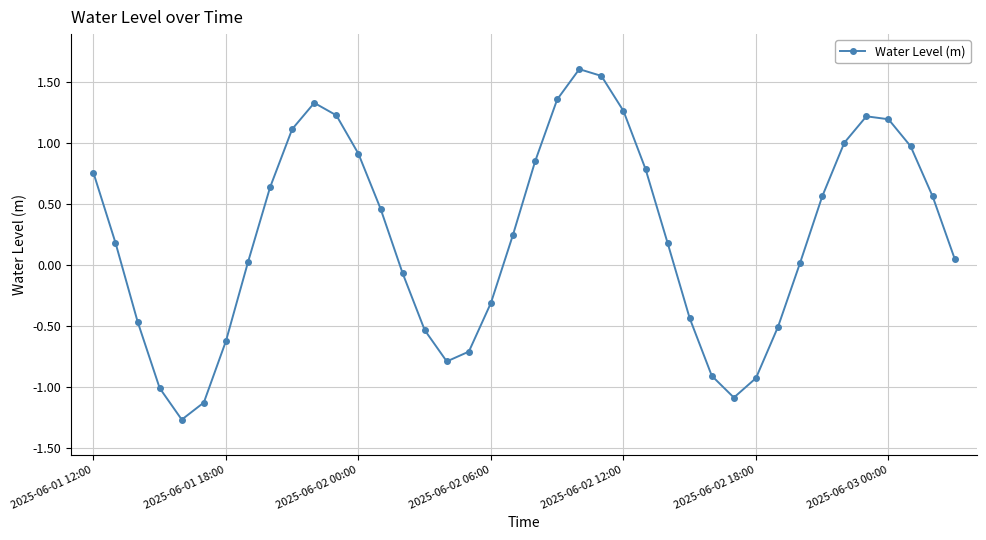

How many interior local peaks (higher than both neighbors) does the data have?

3